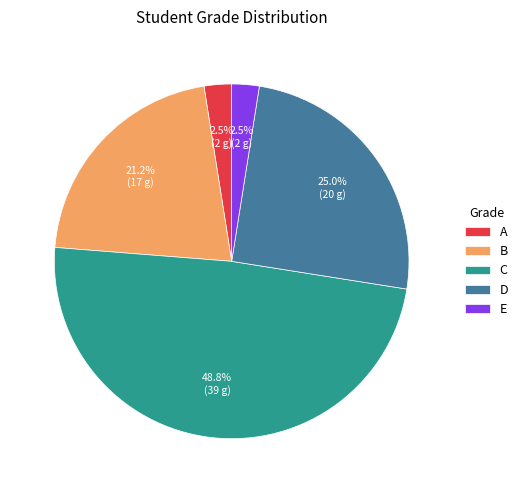

How many segments does this pie chart have?

5